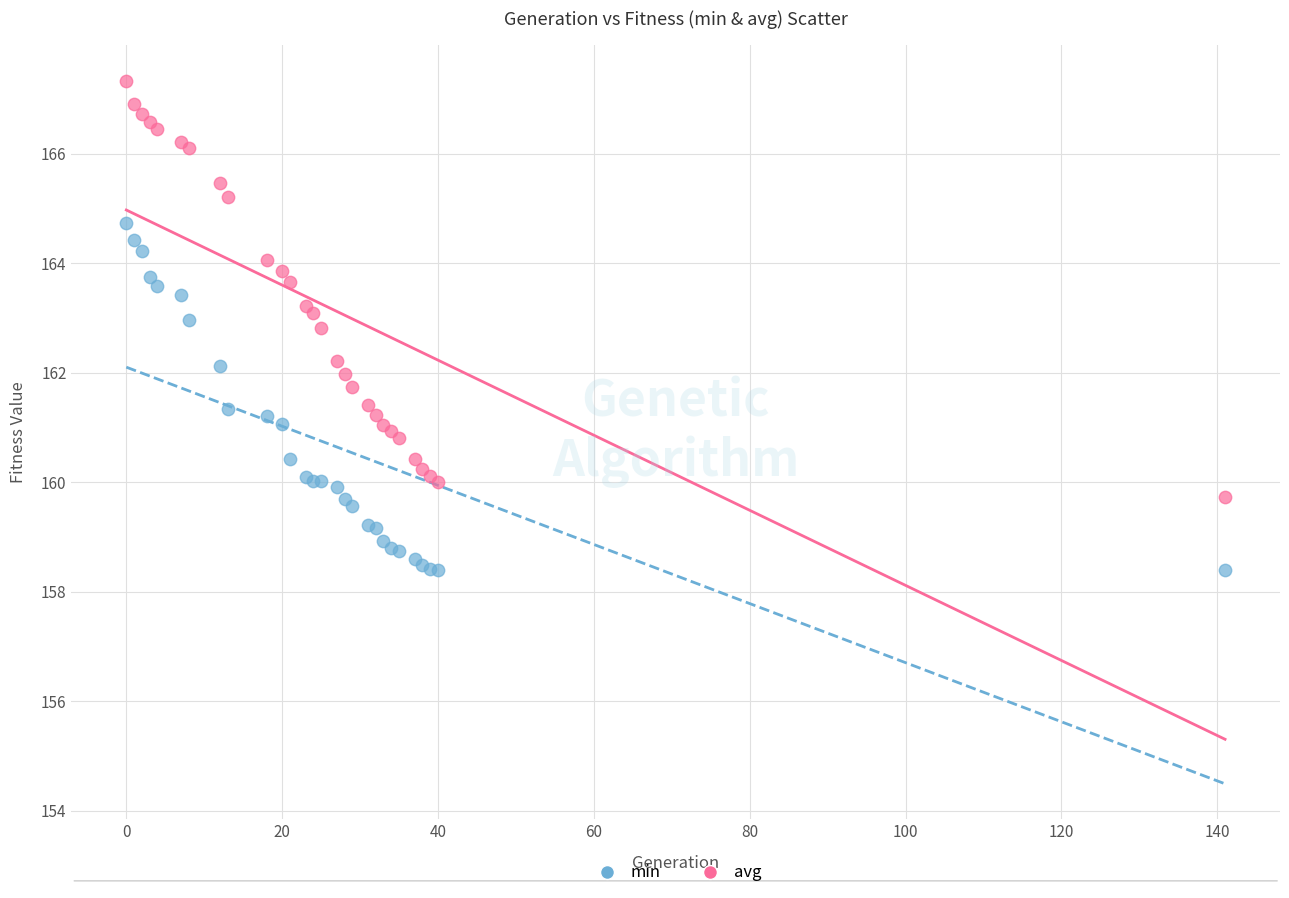

Which series has the largest Y range (max minus min)?

avg